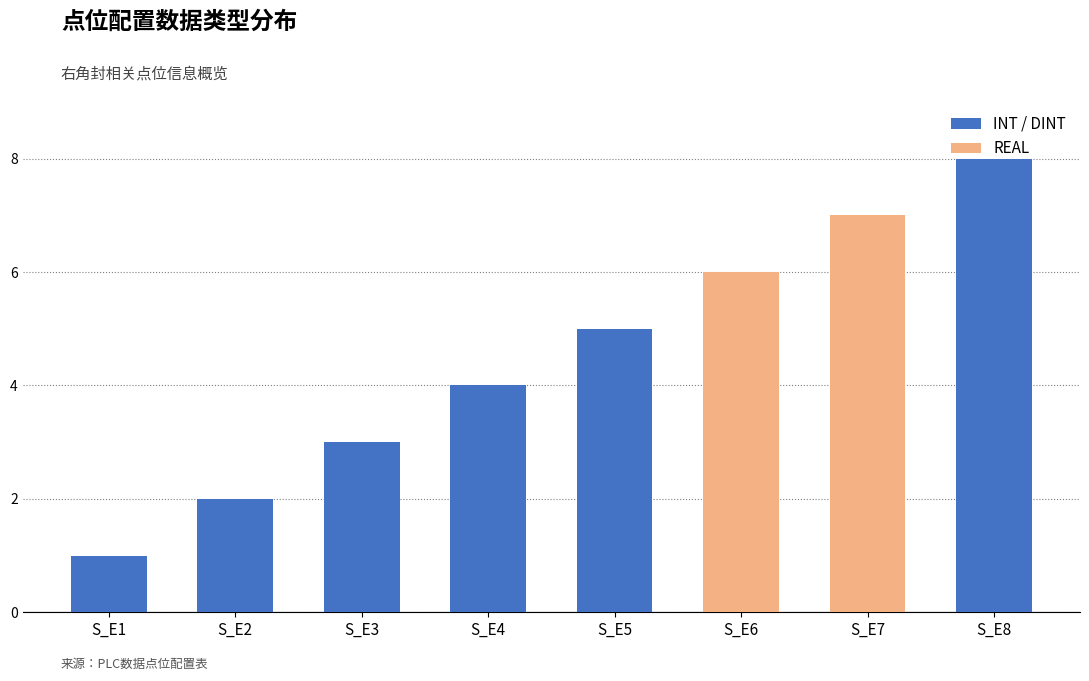

Which label corresponds to the largest value in the chart?

S_E8